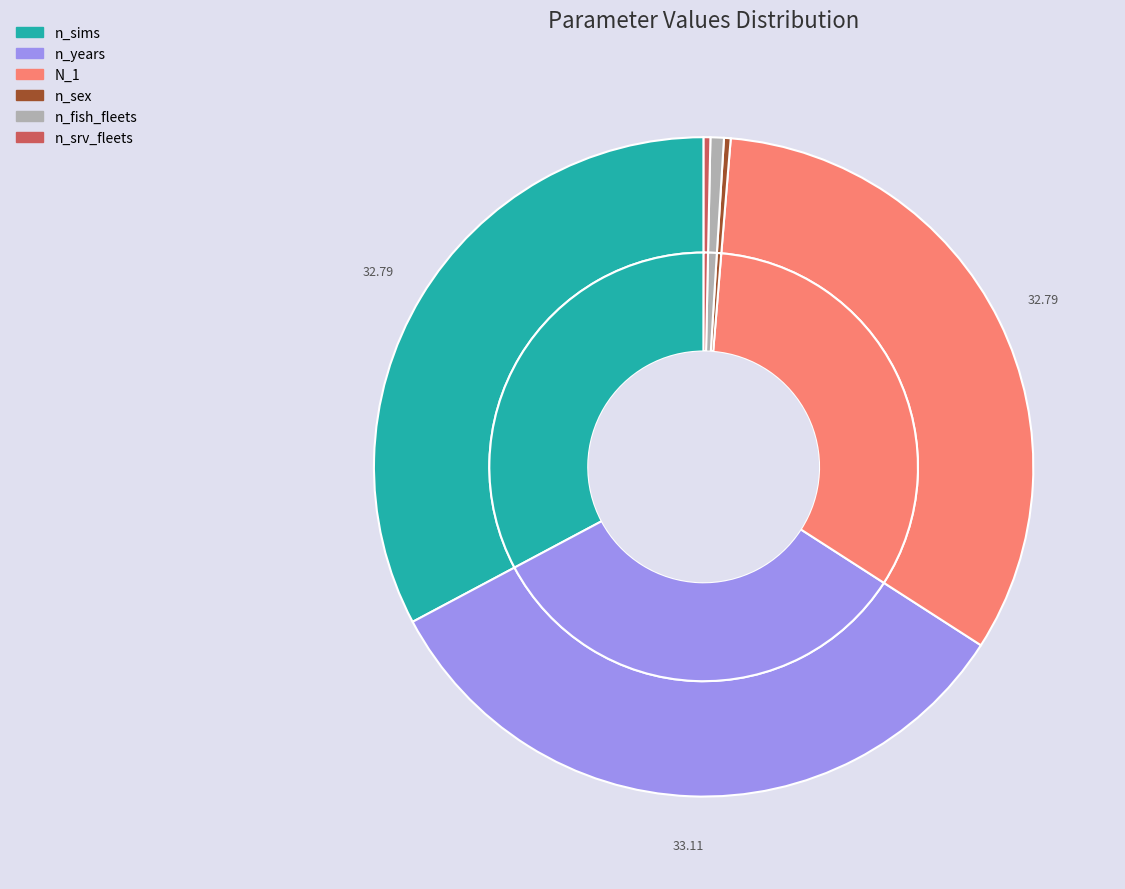

Count the number of slices in the pie.

6